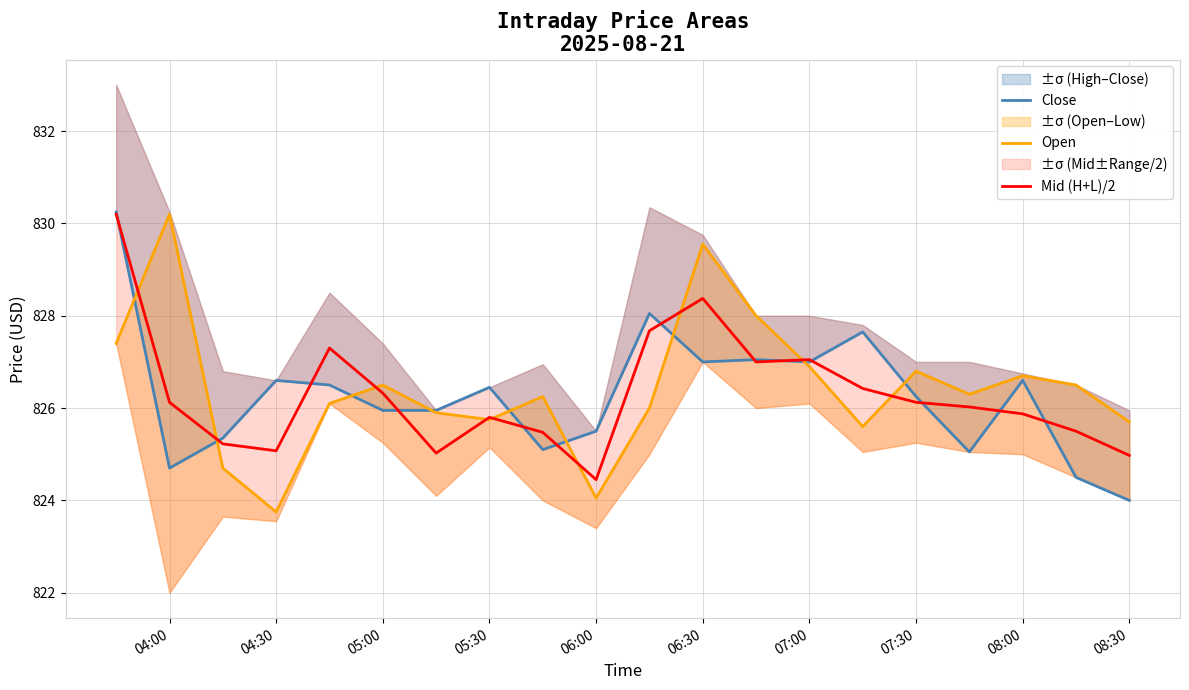

True or false: Mid (H+L)/2 has a value of 282.3 at 04:30.

False